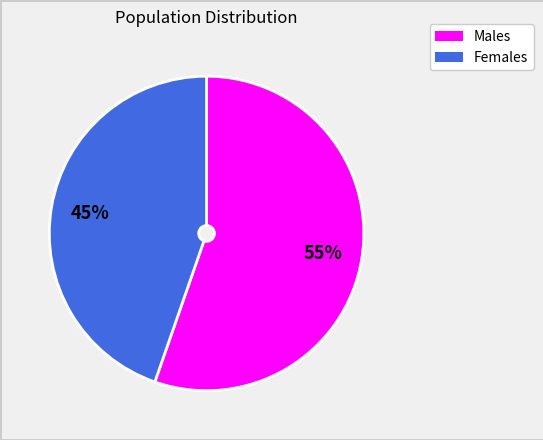

To the nearest percent, what is the average slice percentage?

50%